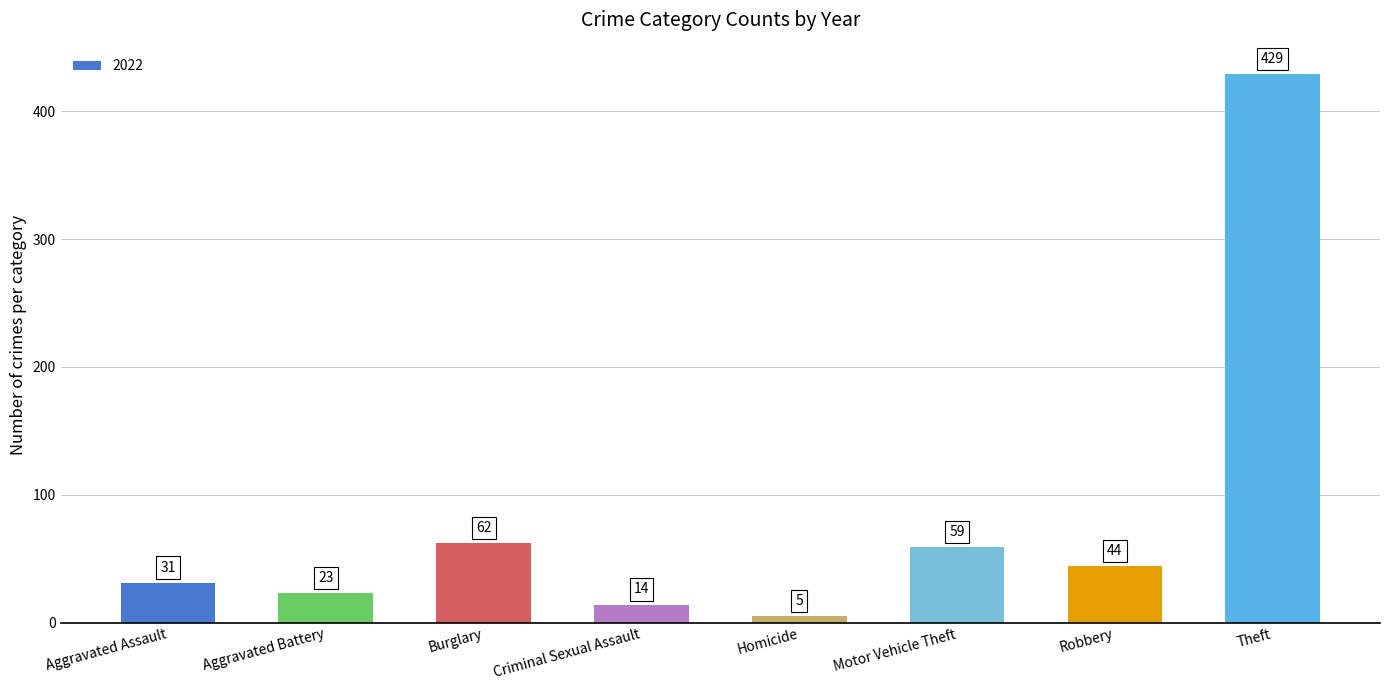

At which category does the chart reach its peak across all series?

Theft